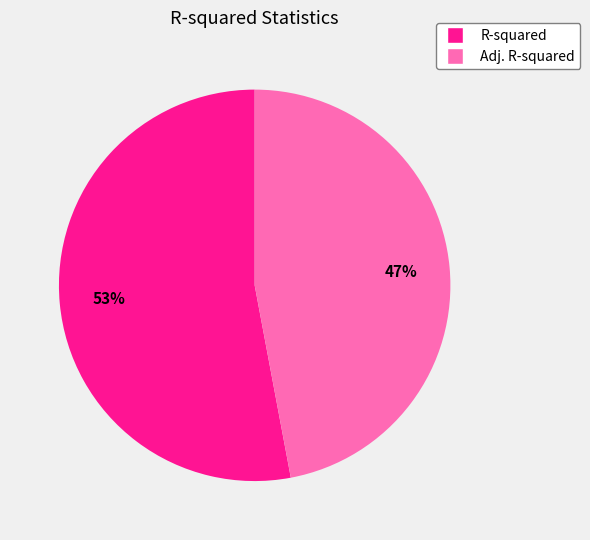

Is it true that R-squared is 53% of the pie?

True